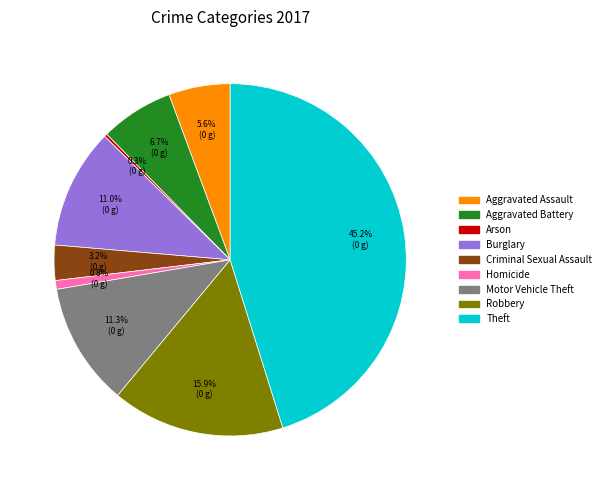

Approximately how many times larger is the value at Theft compared to Homicide?

56.0